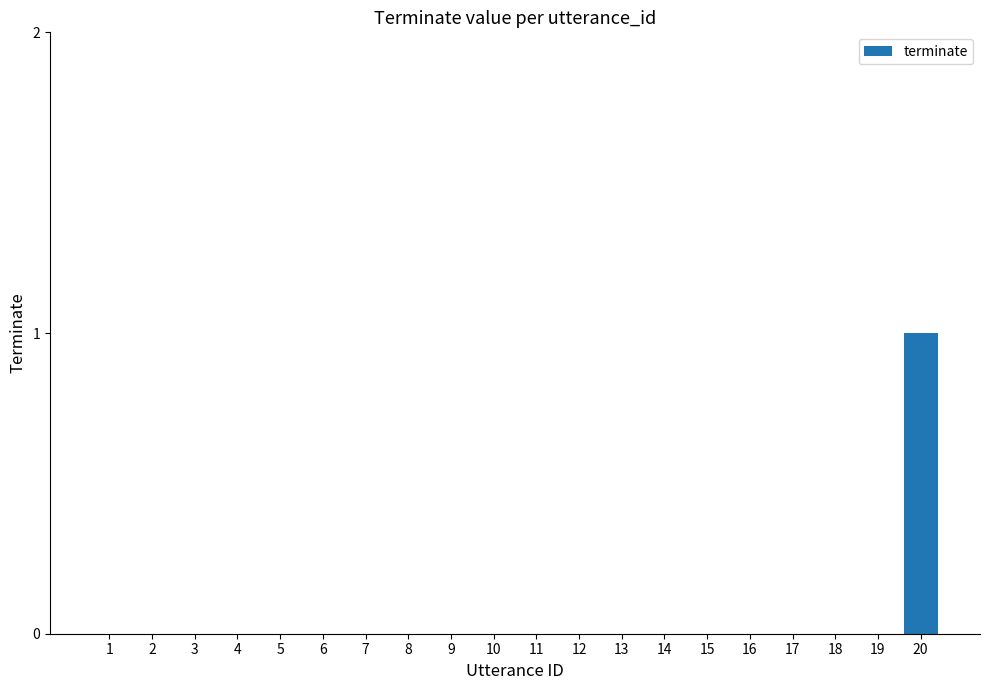

Reading right to left, what are all the values shown in this chart?

20=1	19=0	18=0	17=0	16=0	15=0	14=0	13=0	12=0	11=0	10=0	9=0	8=0	7=0	6=0	5=0	4=0	3=0	2=0	1=0